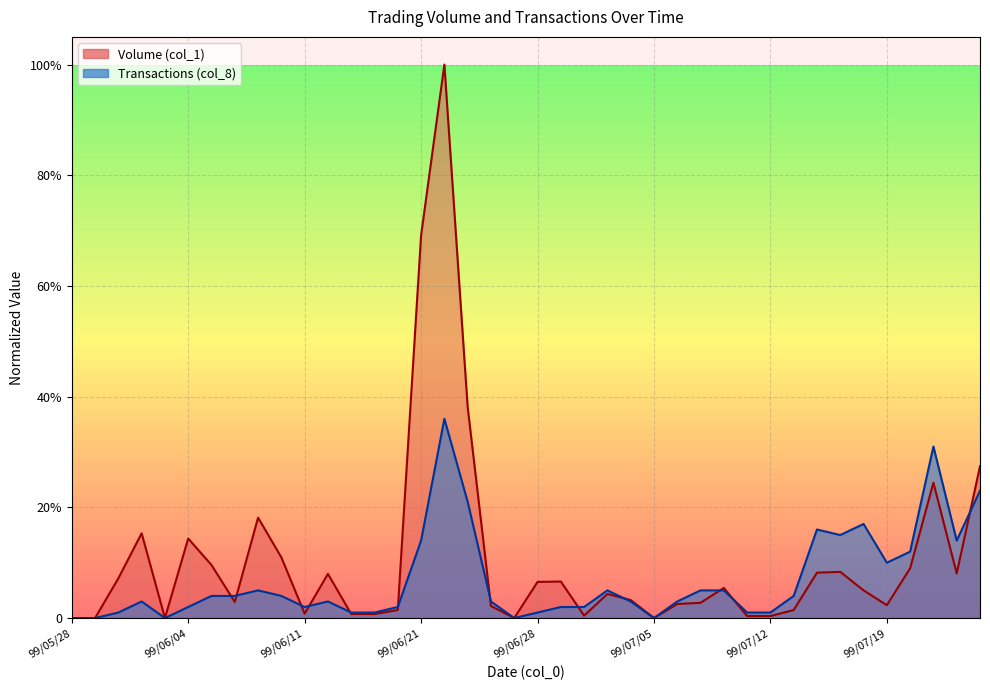

What is the average value of the Volume (col_1) series?

10.7